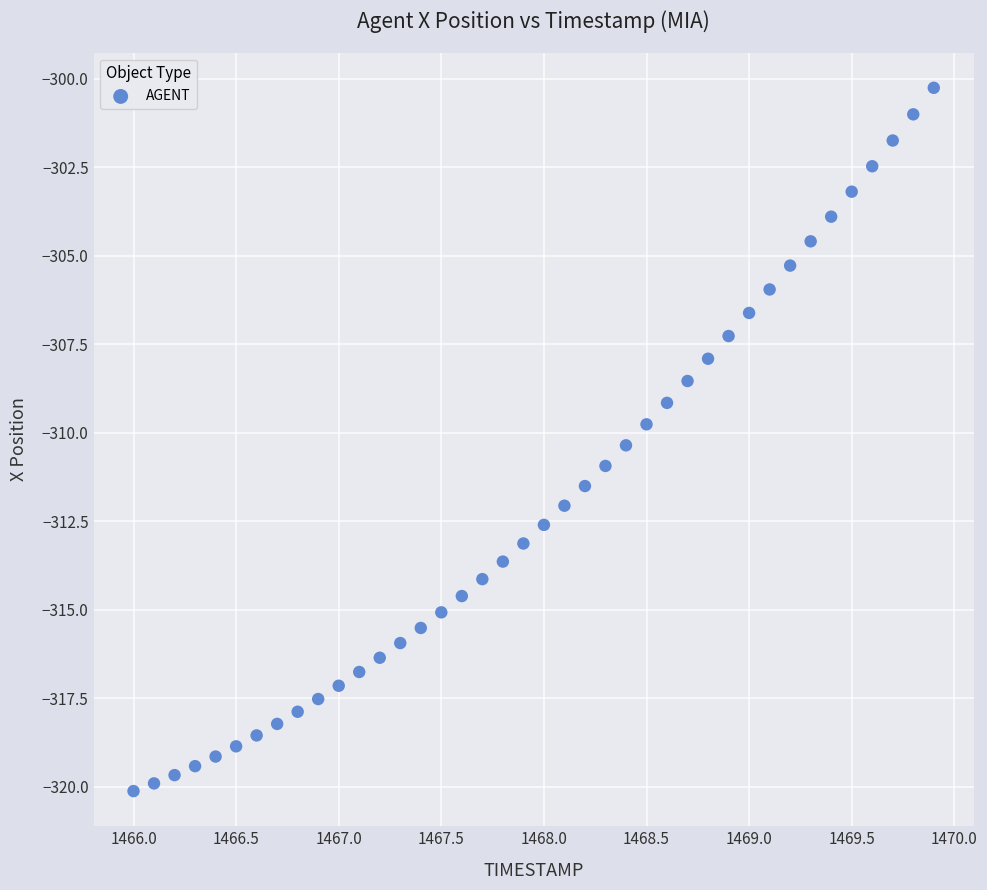

What is the range of Y values (max minus min)?

19.9